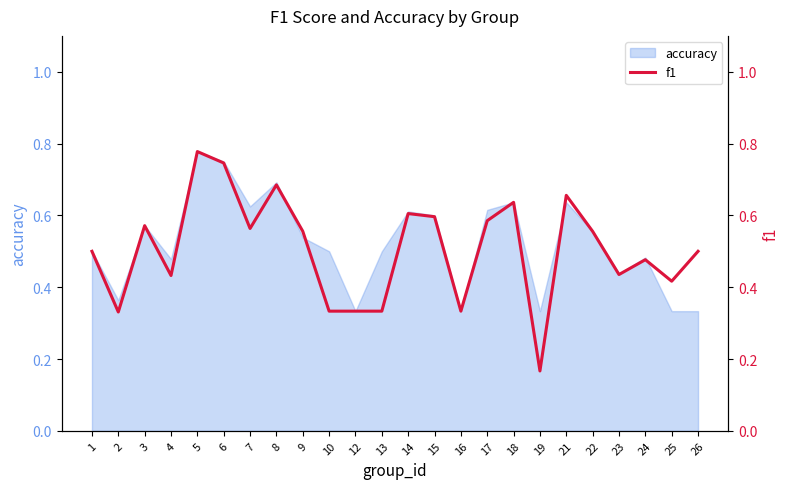

The chart shows a value of 0.6 at 9. True or false?

True